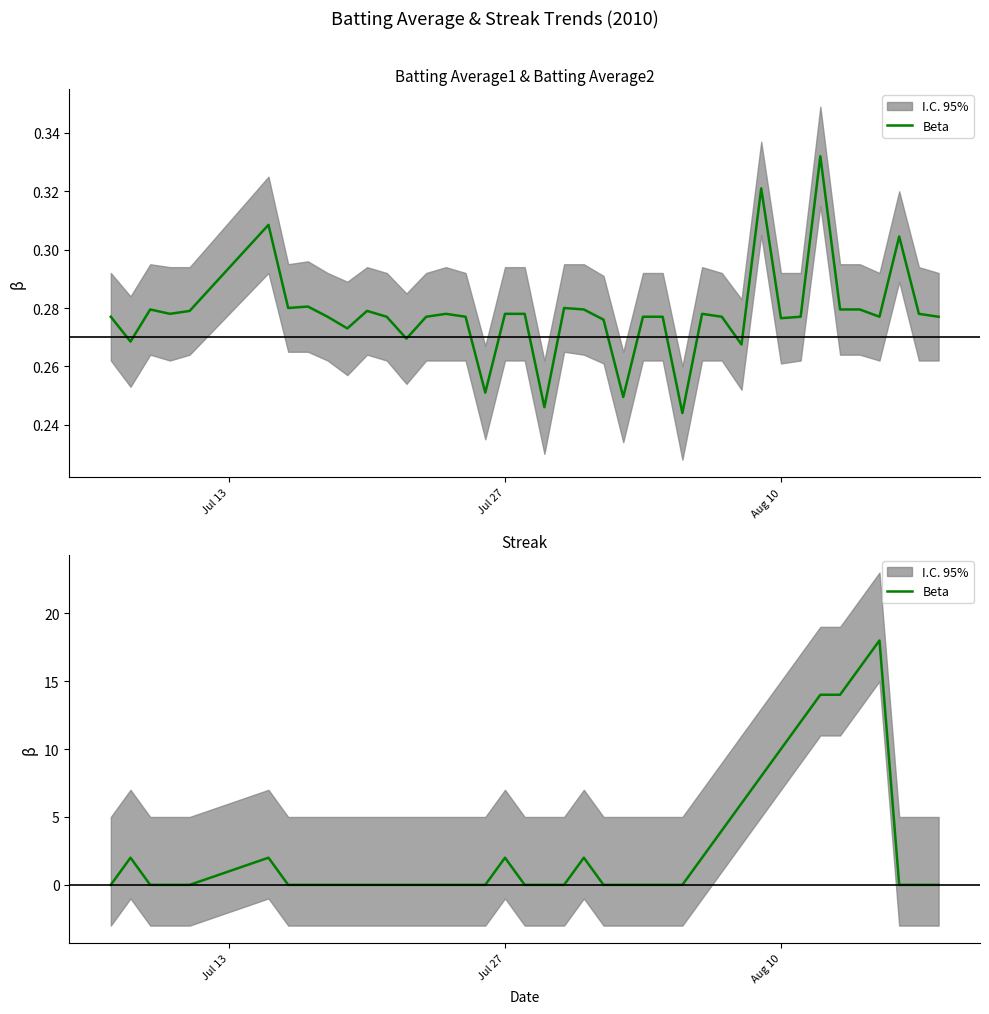

What is the maximum value shown in the chart?

18